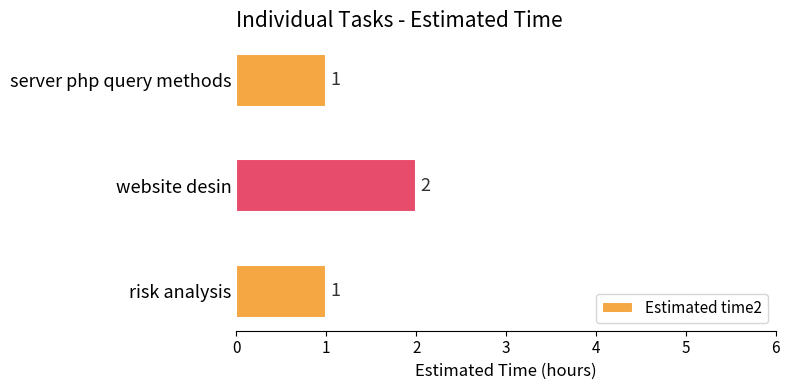

What is the sum of all values?

4